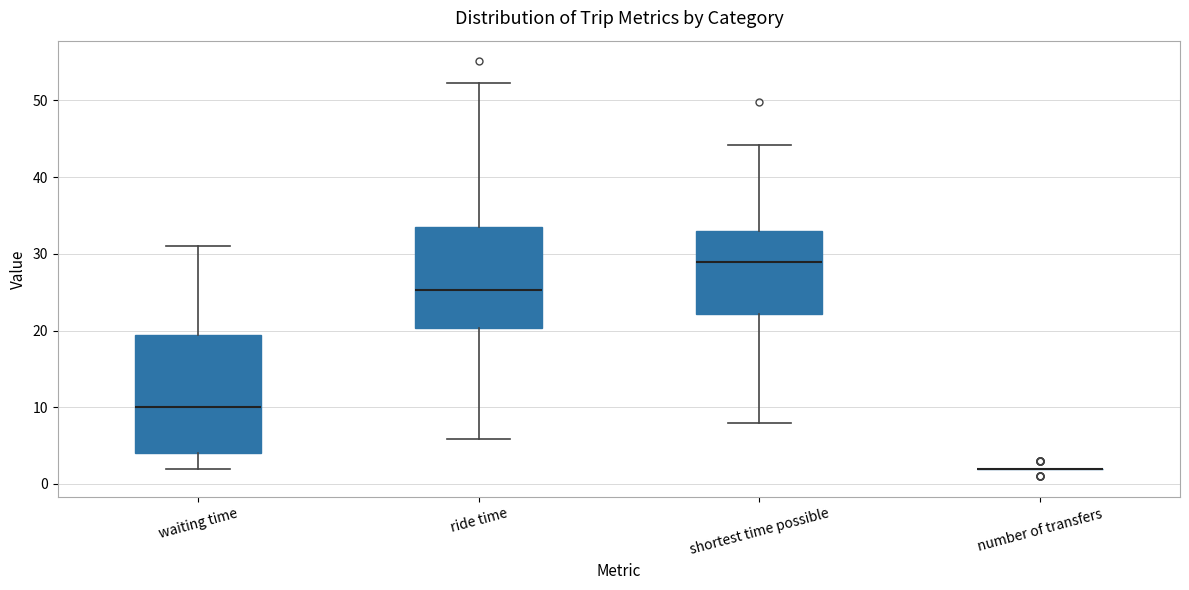

Where does the median line of the box for shortest time possible sit on the y-axis? The values are not printed on the chart, so give them approximately, as read against the axis.

29